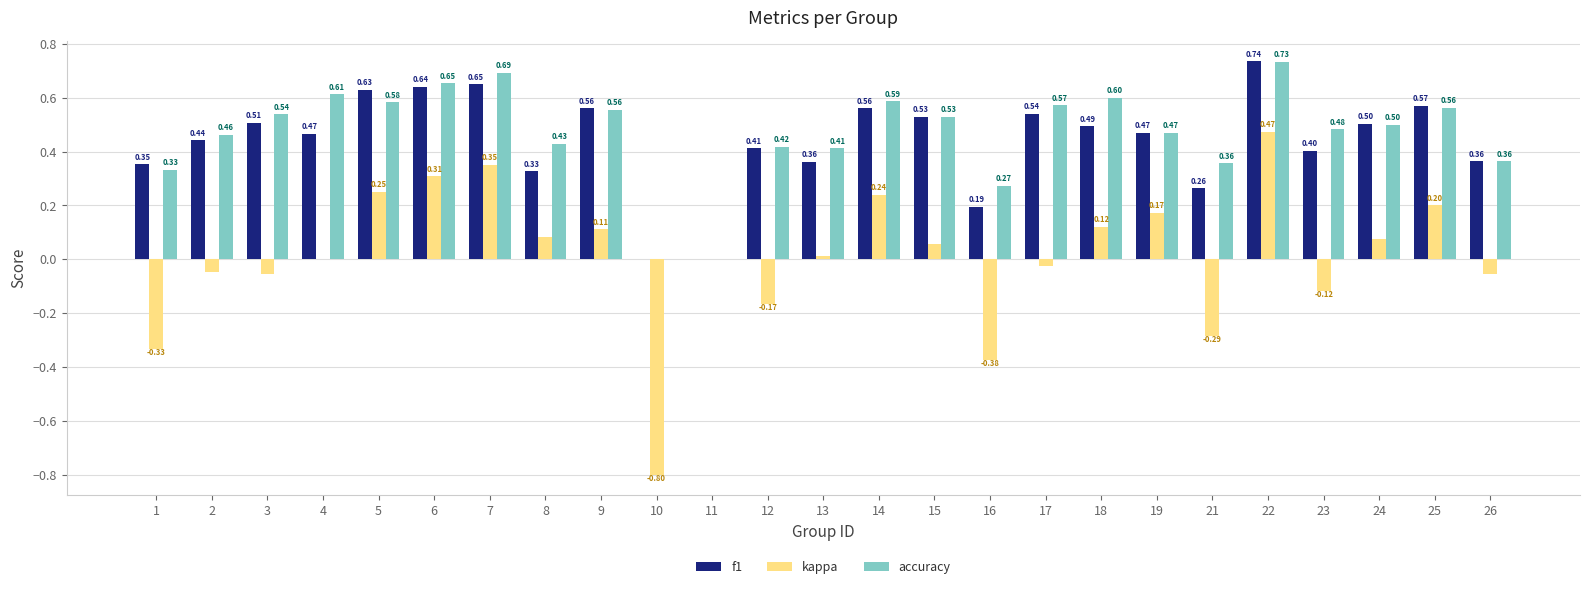

What value does the f1 series have at 13?

0.4